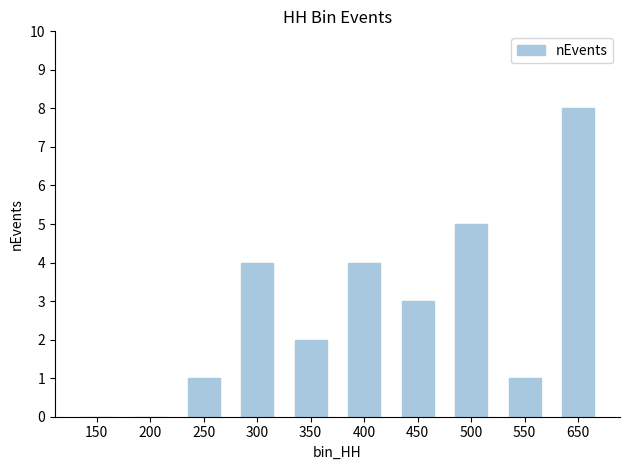

What is the approximate value at 450?

3